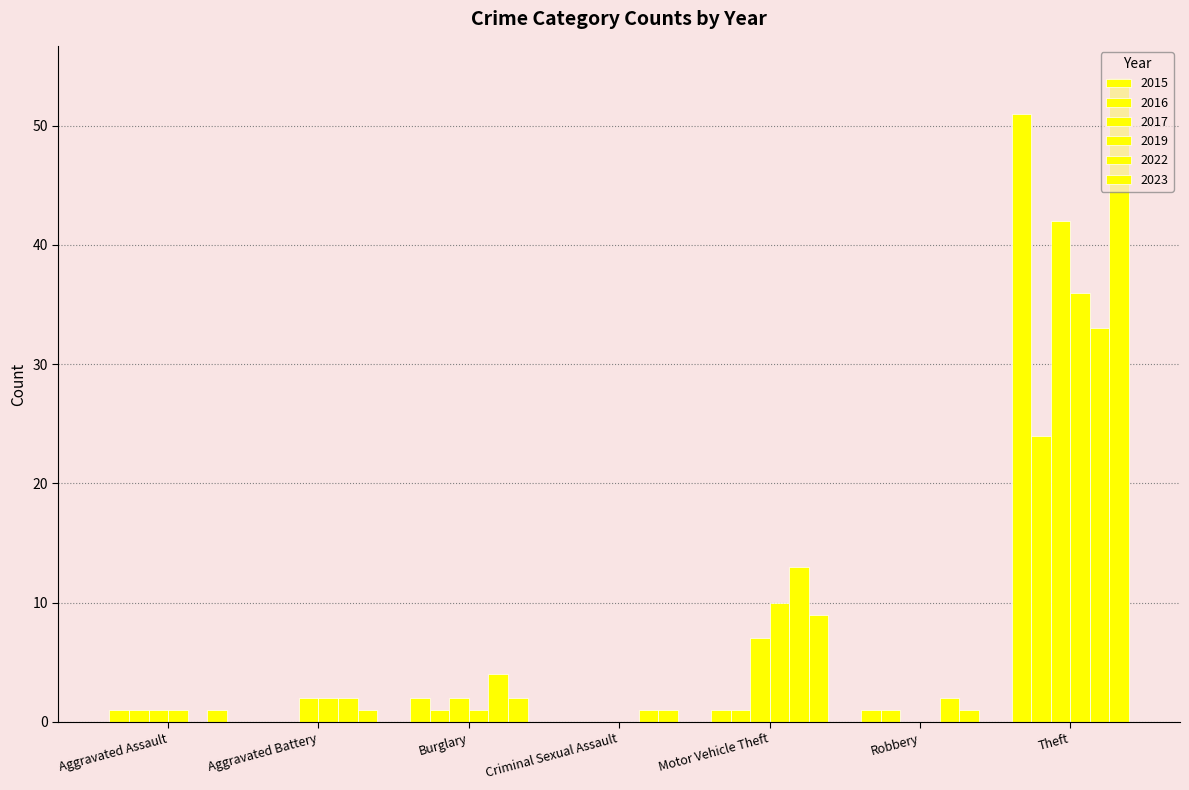

What is the sum of the 2022 values at Robbery and Burglary?

6